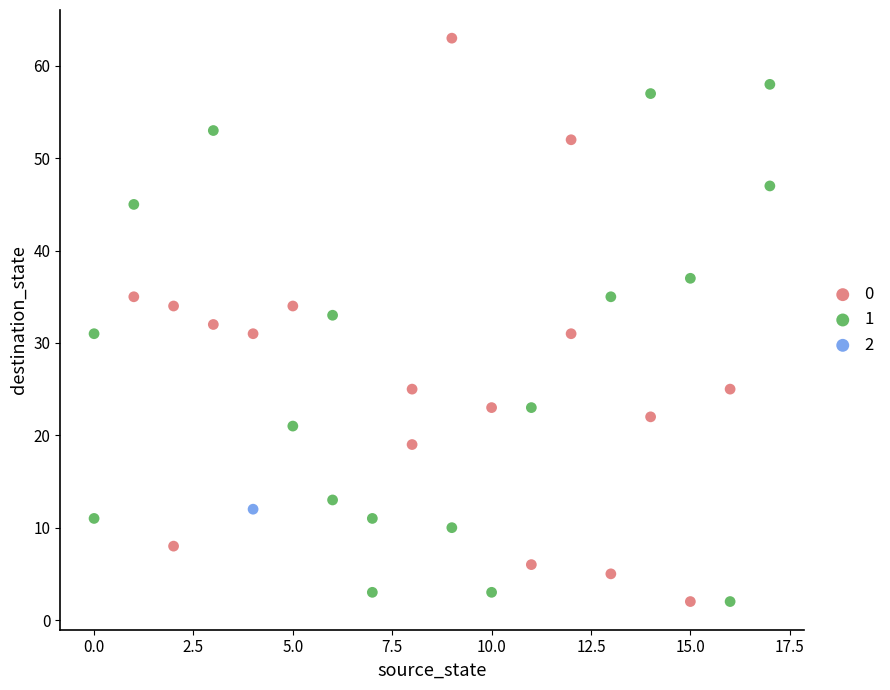

What are all the series names shown in the legend?

0, 1, 2